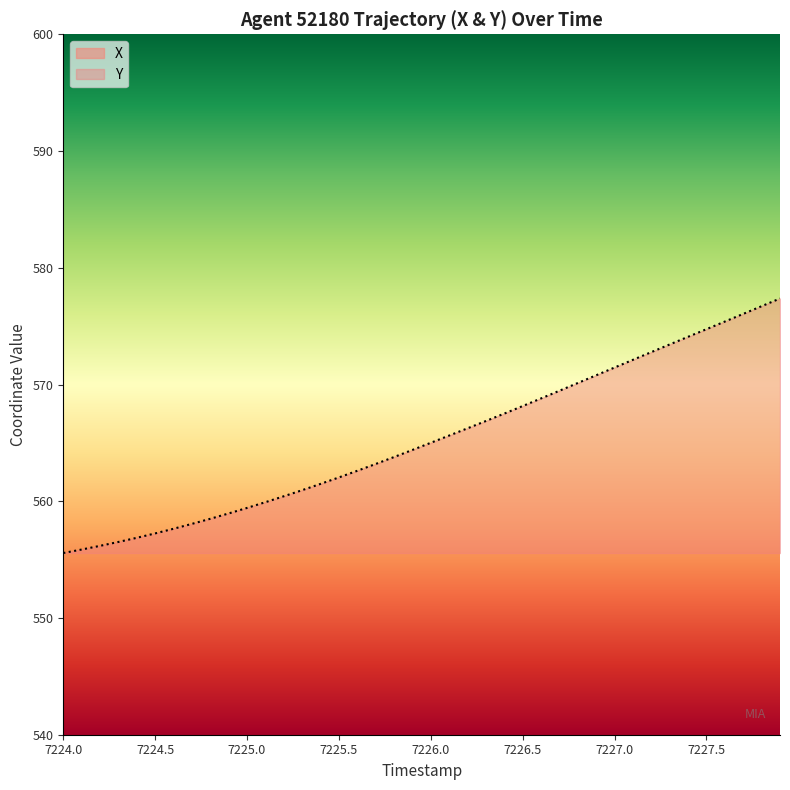

Which series has the largest range (max minus min)?

X